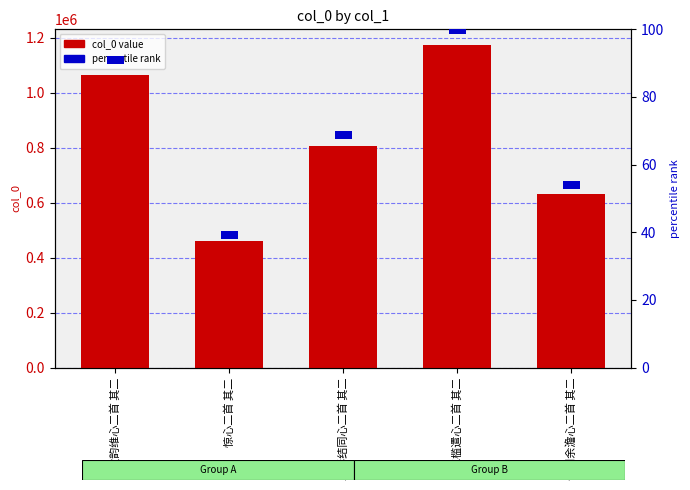

List the series in order of their peak value, lowest first.

percentile rank, col_0 value